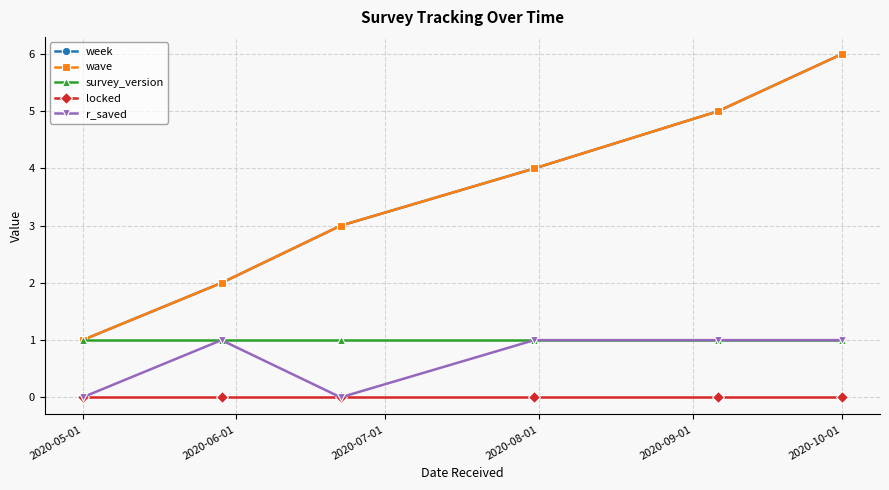

What is the difference between the maximum and minimum values in the wave series?

5